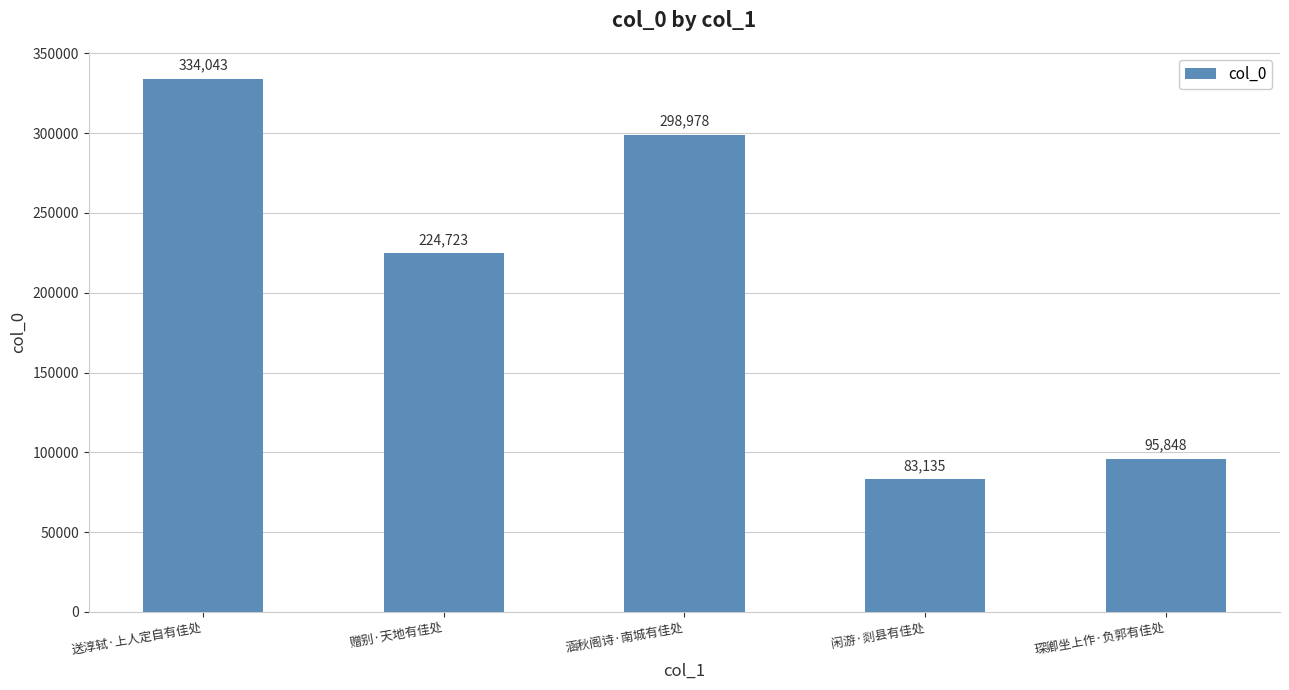

What is the label of the 2nd bar from the left?

赠别·天地有佳处